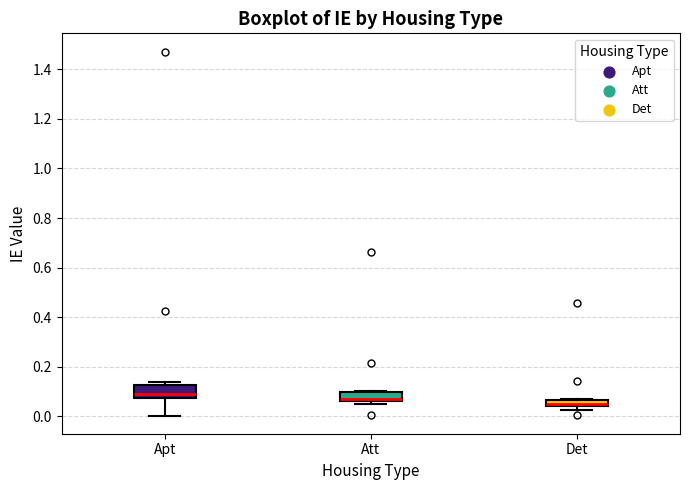

Where is the upper edge of the box for Det on the y-axis? The values are not printed on the chart, so give them approximately, as read against the axis.

0.06